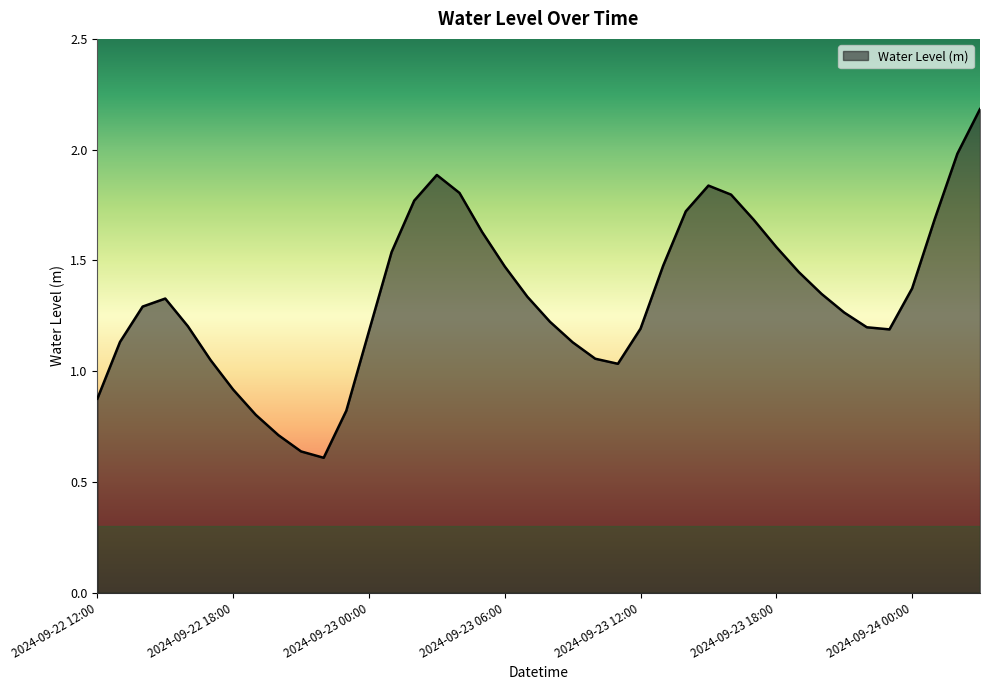

What is the greatest value displayed?

2.2